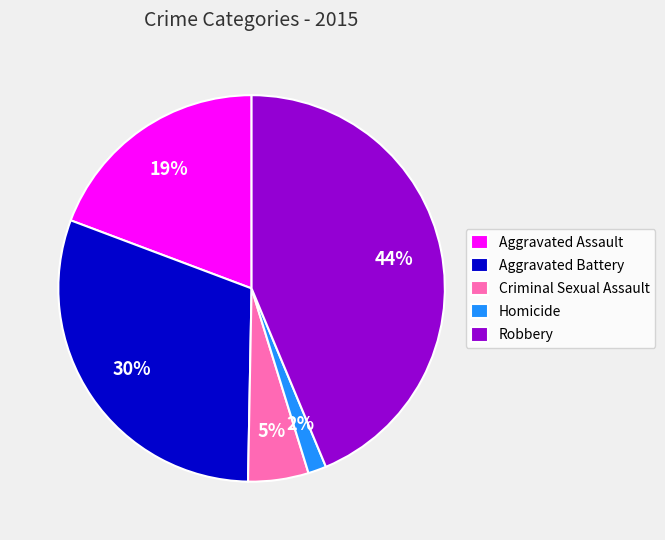

Which has a higher value, Homicide or Aggravated Assault?

Aggravated Assault